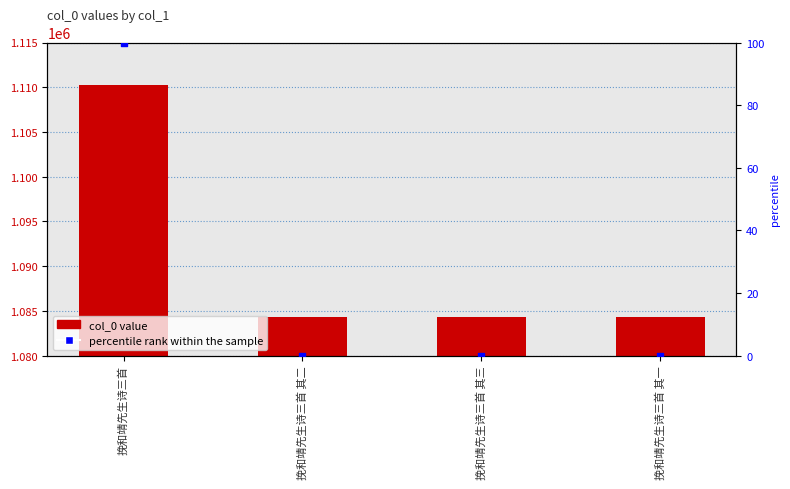

Is the value of col_0 at 挽和靖先生诗三首 greater than the value of percentile rank within the sample at 挽和靖先生诗三首 其二?

Yes